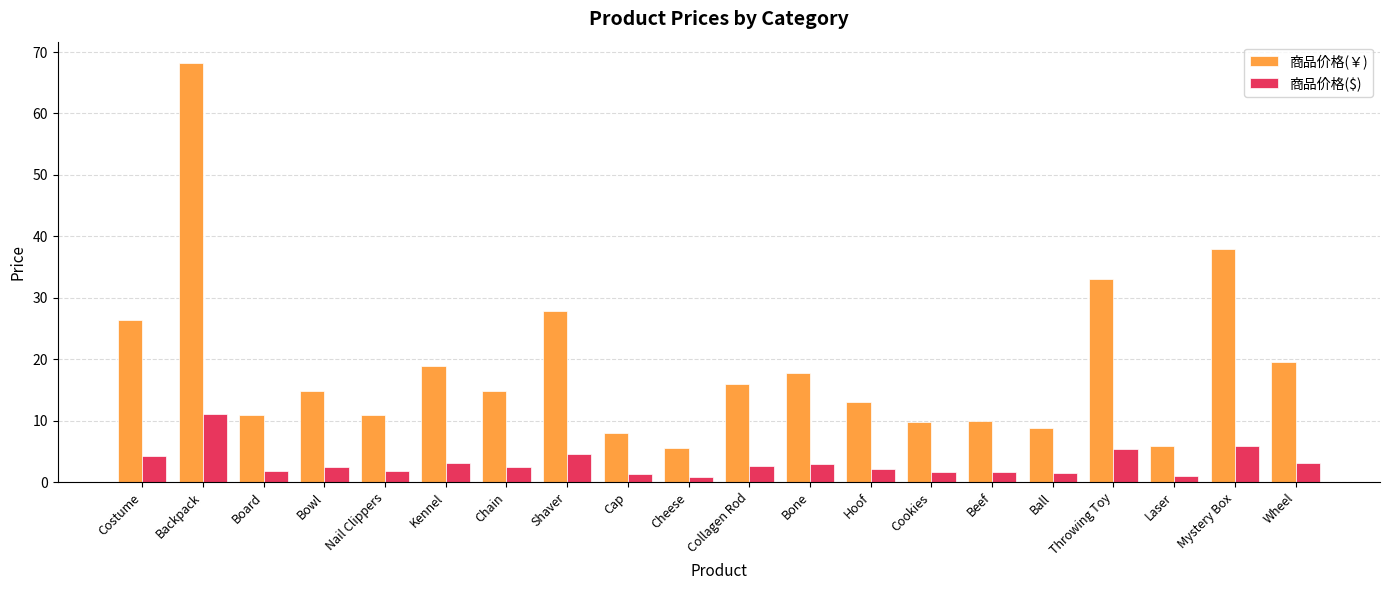

At which label does 商品价格($) first exceed 2?

Costume